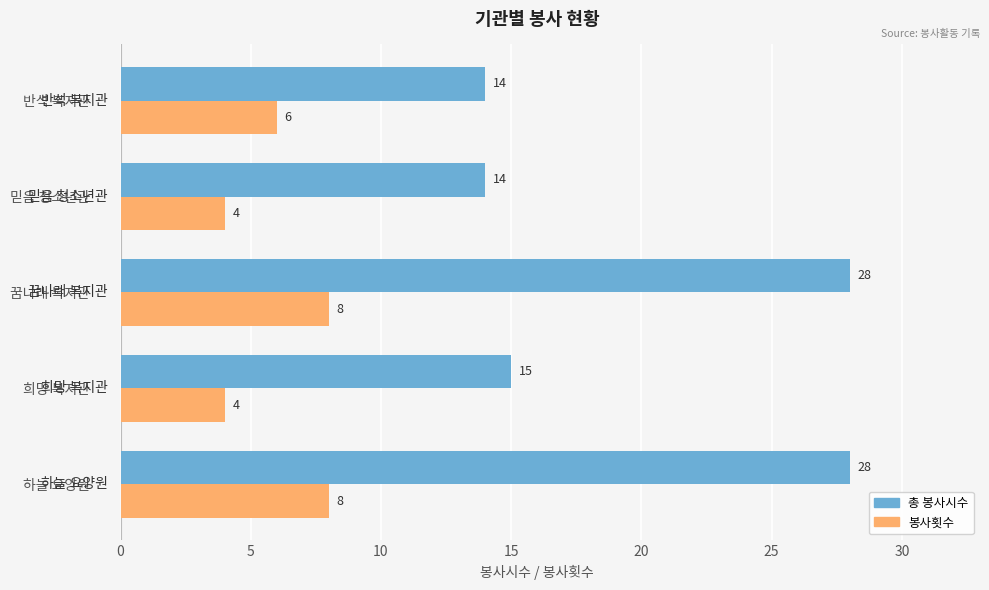

How many values in the 총 봉사시수 series are below 15?

2